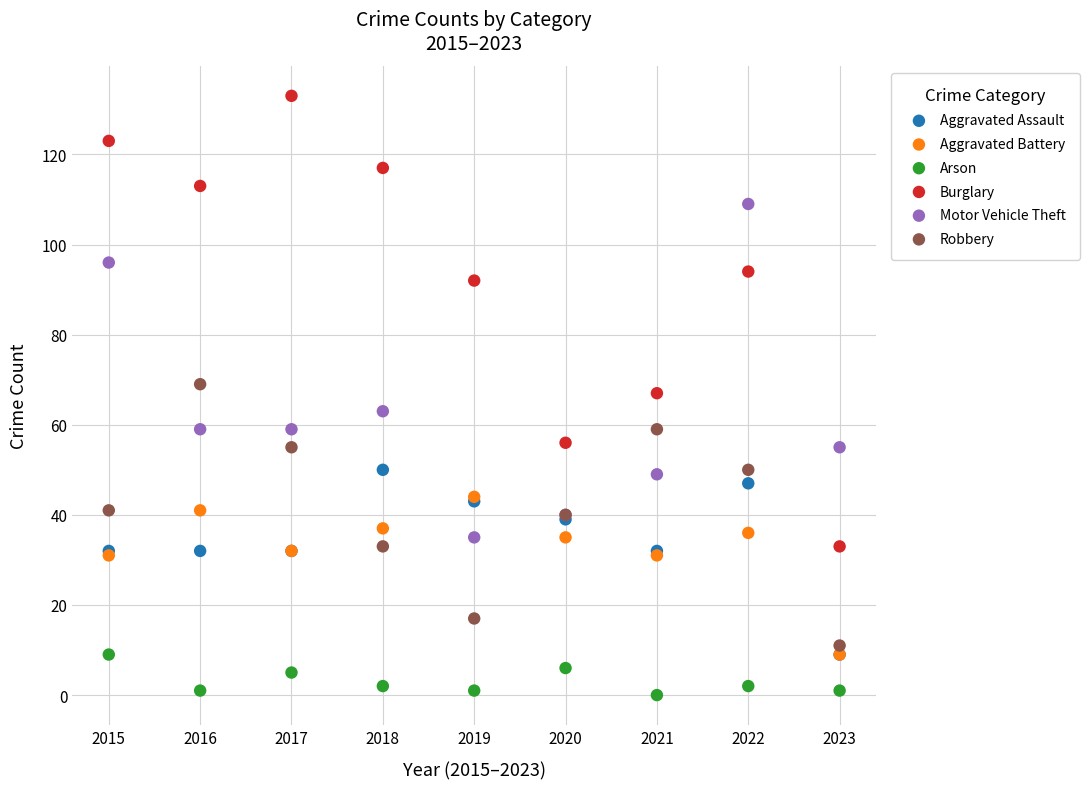

In the Motor Vehicle Theft series, what Y value is closest to 72?

63